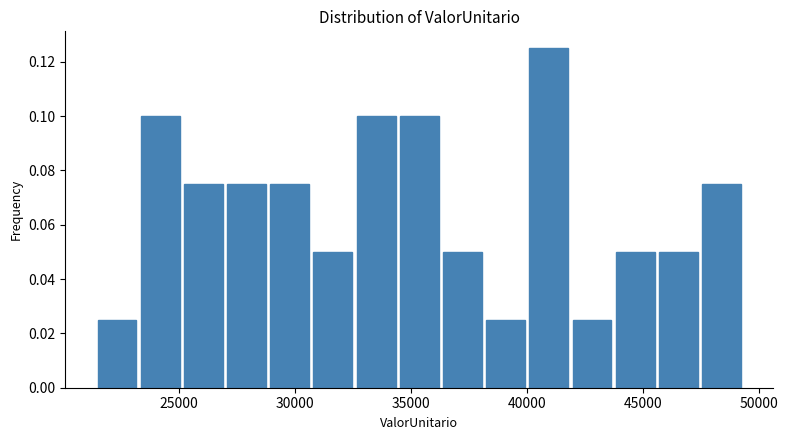

Around what value on the x-axis is the tallest bar? Give the approximate position of its centre, as read against the axis.

41000